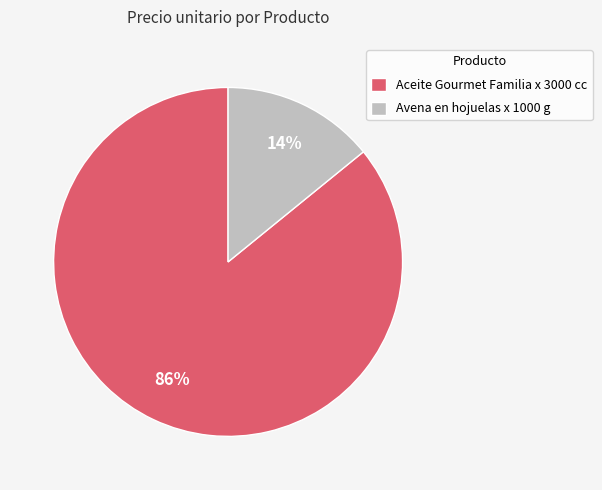

To the nearest percent, what portion does Aceite Gourmet Familia x 3000 cc represent?

86%